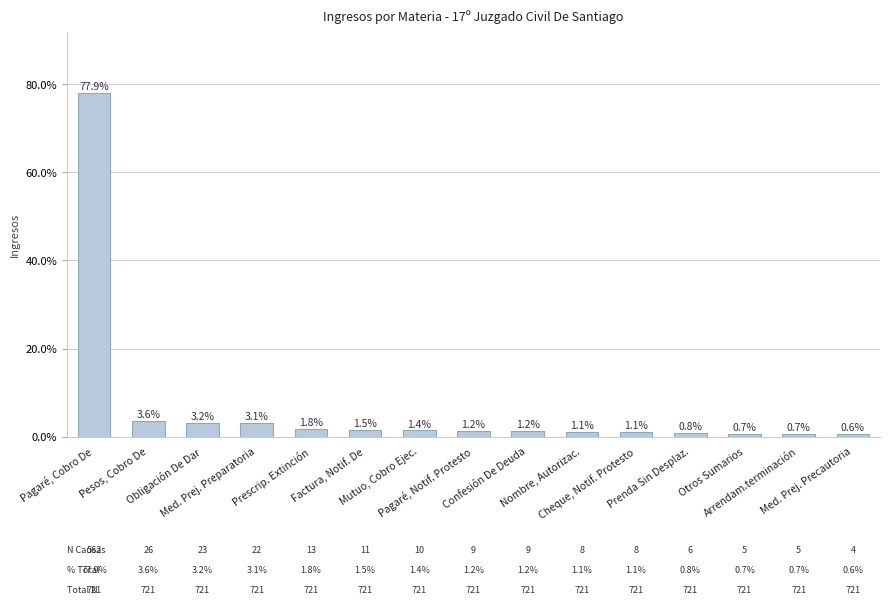

Where does the data first go above 1?

Pagaré, Cobro De